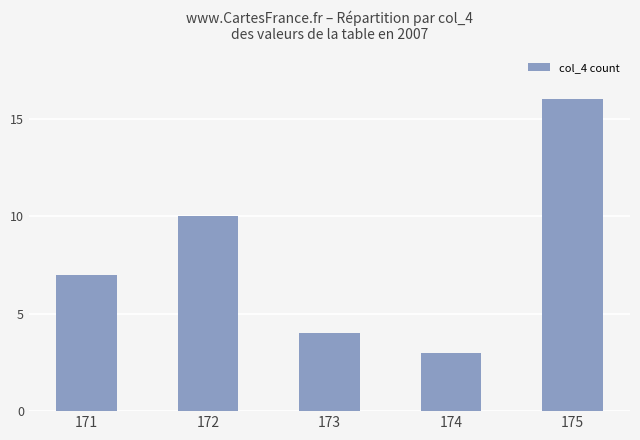

What is the ratio of the value at 171 to the value at 174?

2.3